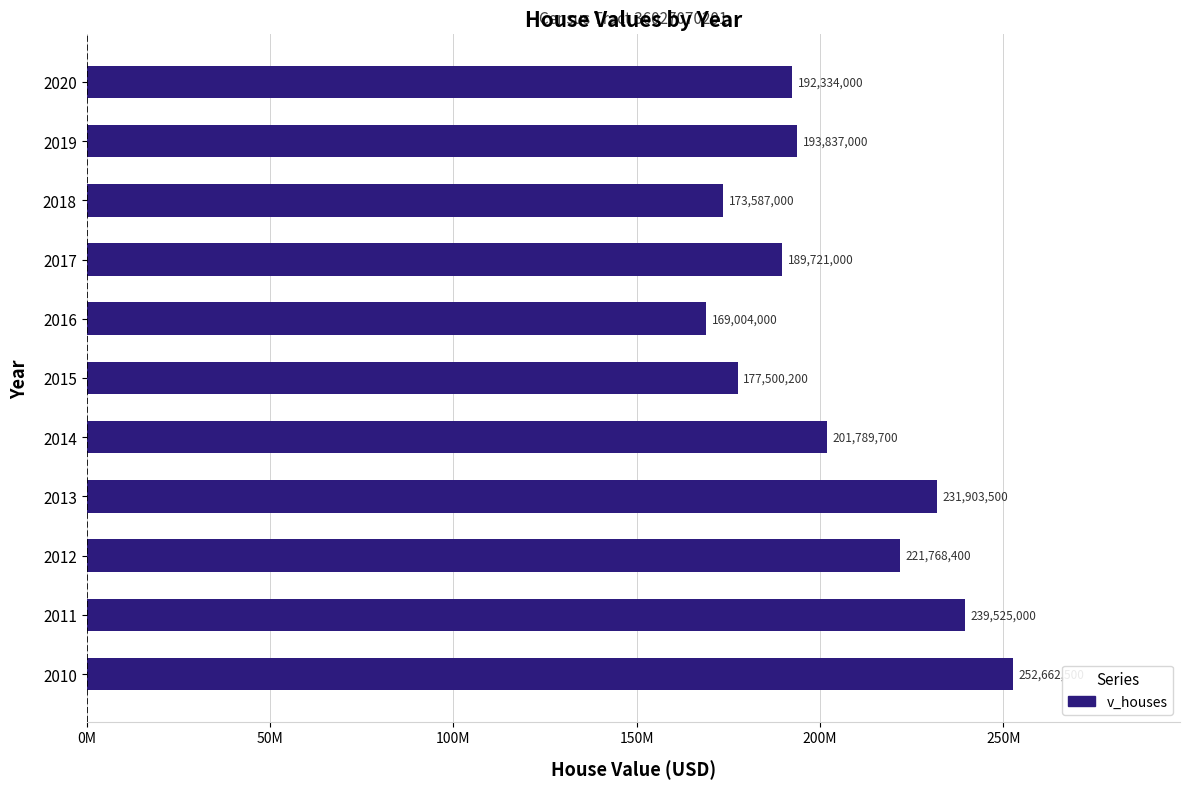

List the labels in order of value, smallest first.

2016, 2018, 2015, 2017, 2020, 2019, 2014, 2012, 2013, 2011, 2010